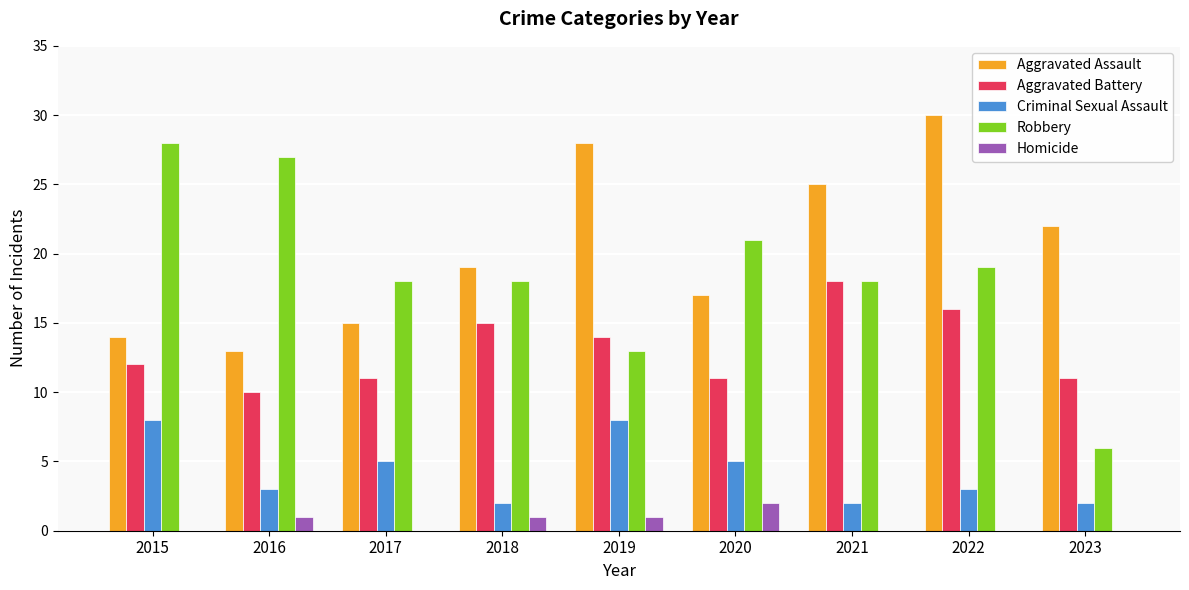

The value of Homicide at 2020 is 2. True or false?

True